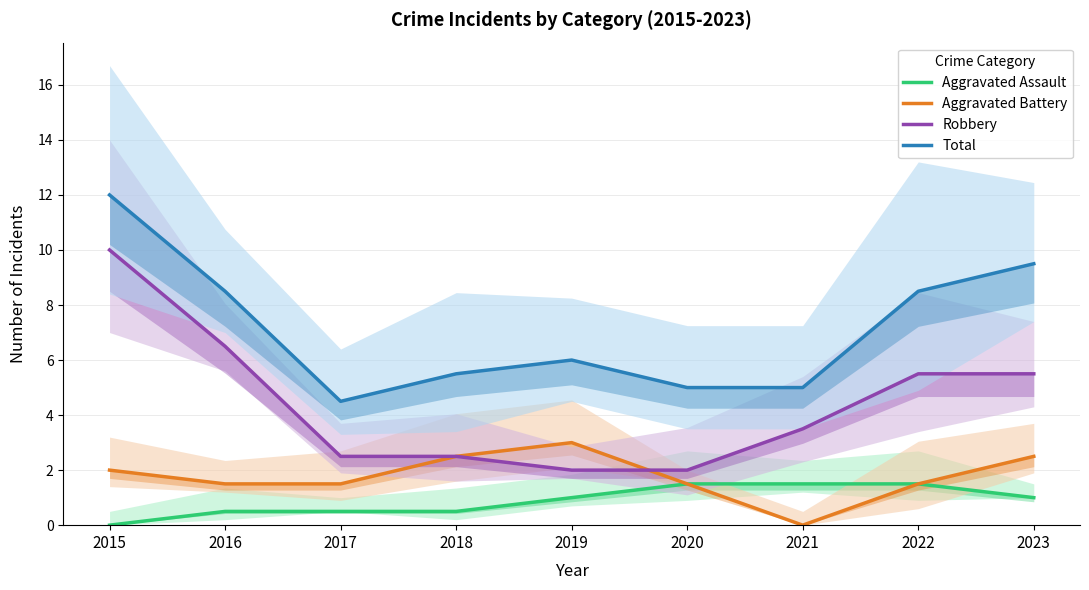

Where is Aggravated Battery nearest to the value 1?

2016